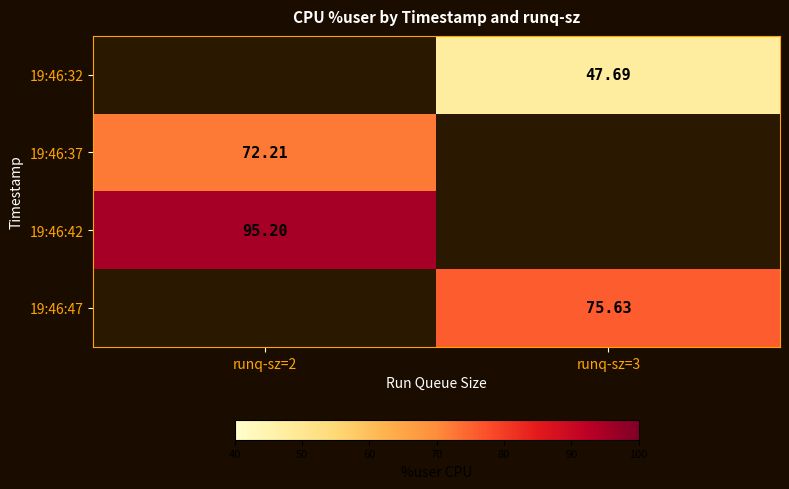

The value of 19:46:32 at runq-sz=3 is 62.5. True or false?

False